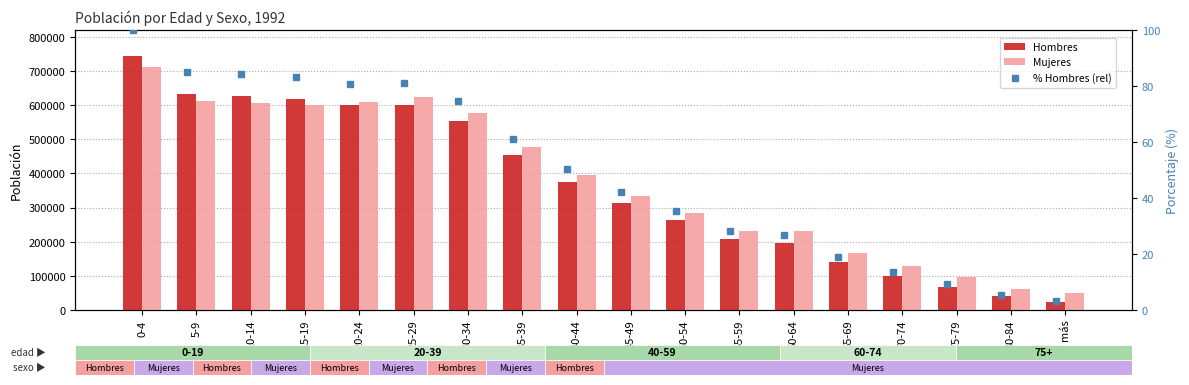

What is the difference between the highest and lowest values at 85 y más?

48773.7